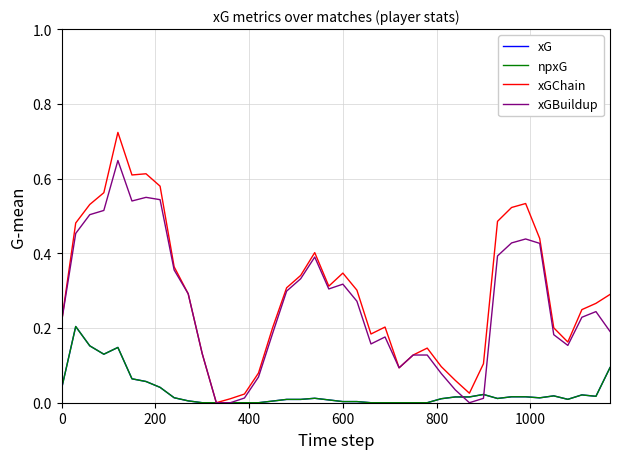

Rank the series by their maximum value, from lowest to highest.

xG, npxG, xGBuildup, xGChain